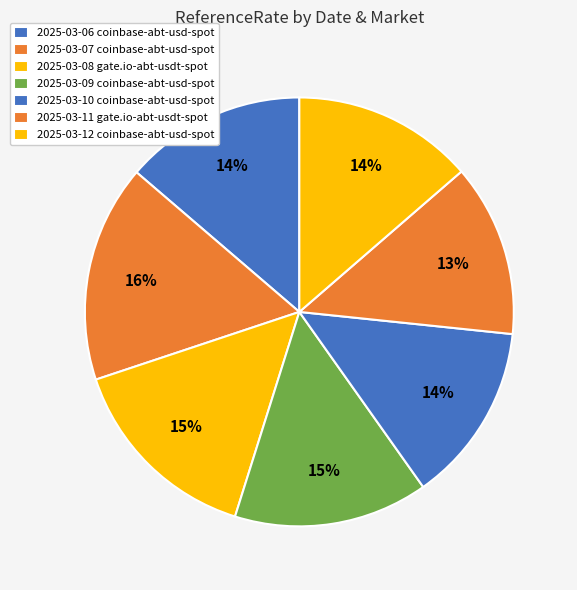

How many segments does this pie chart have?

7